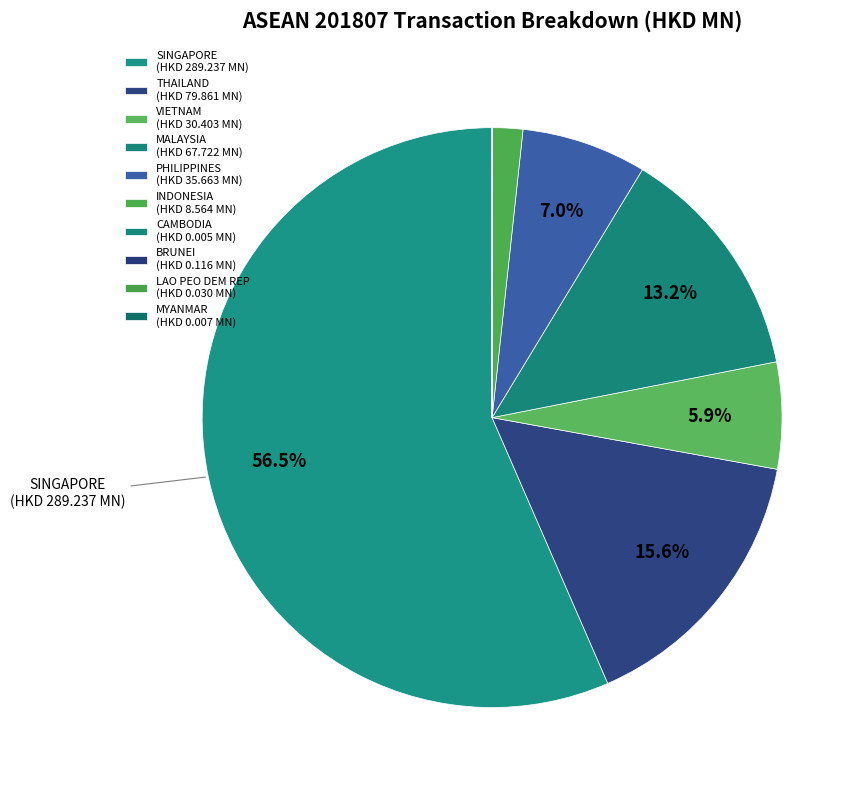

What is the smallest slice in the pie chart?

CAMBODIA